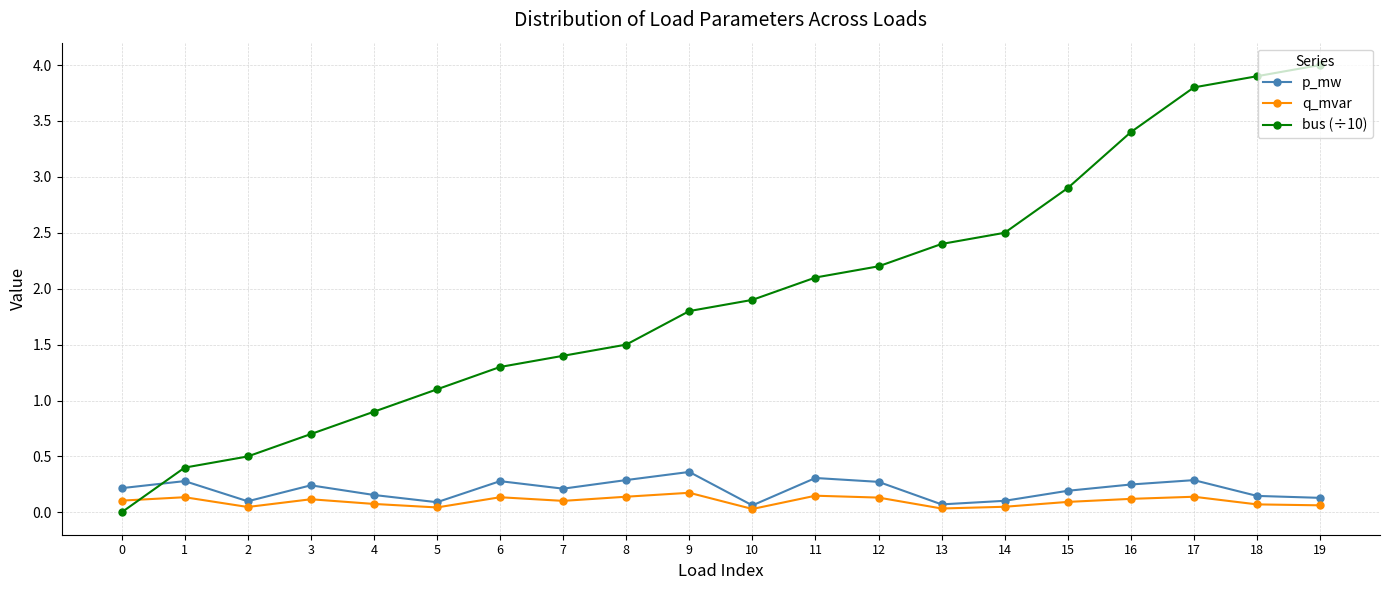

At which label does bus (÷10) first exceed 1?

5